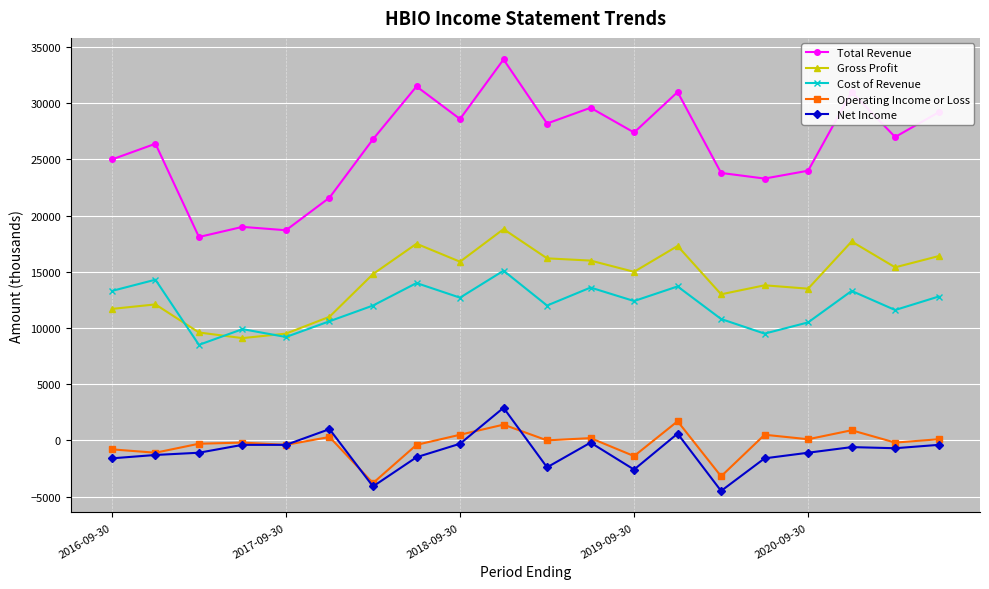

How many lines are shown in the chart?

5